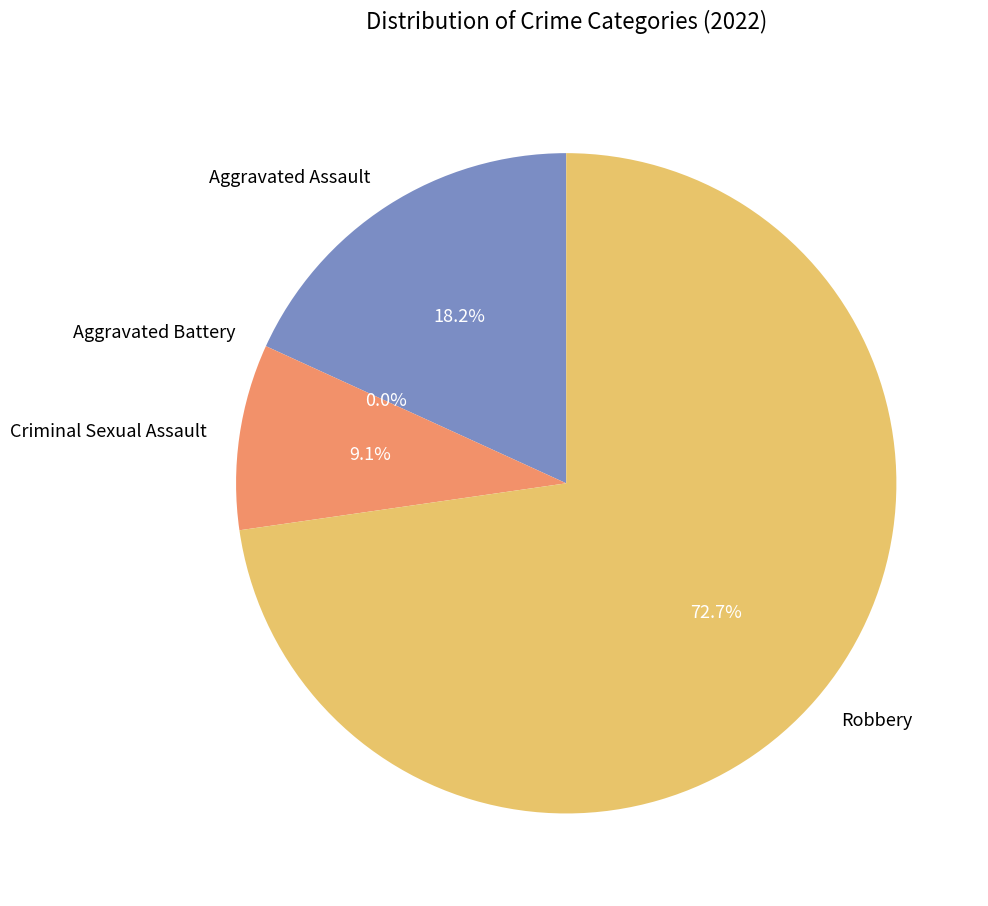

Approximately how many times larger is the value at Robbery compared to Criminal Sexual Assault?

8.0